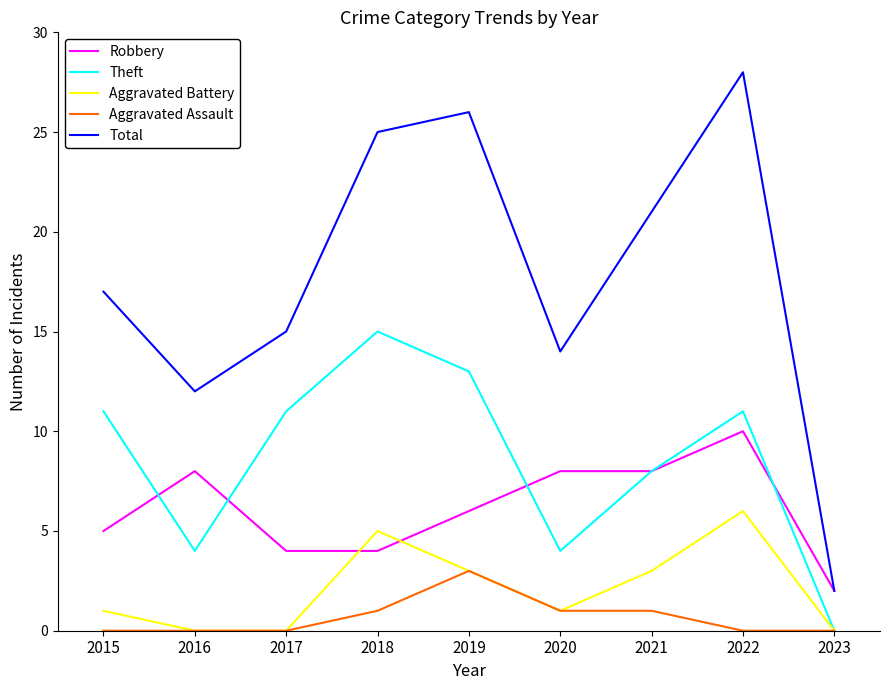

Count the number of categories in the chart.

9